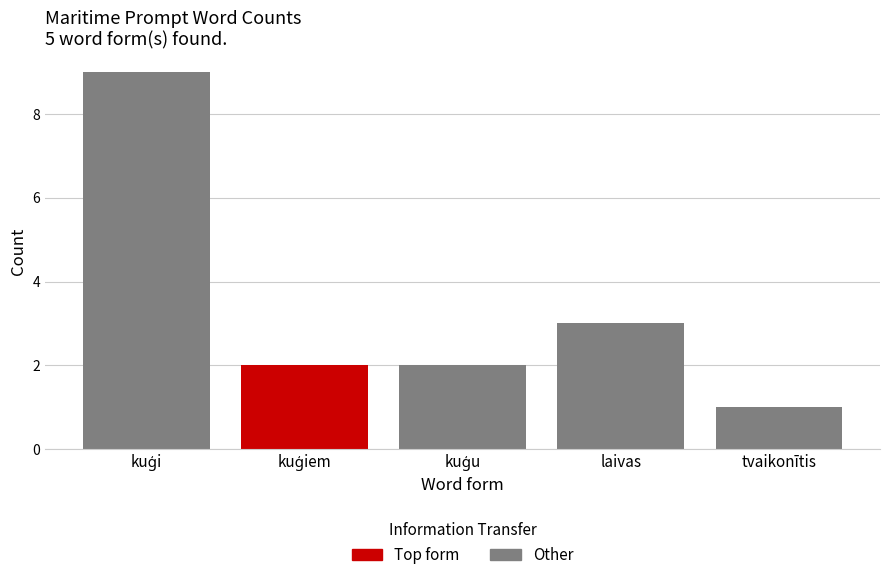

Are the bars horizontal?

No